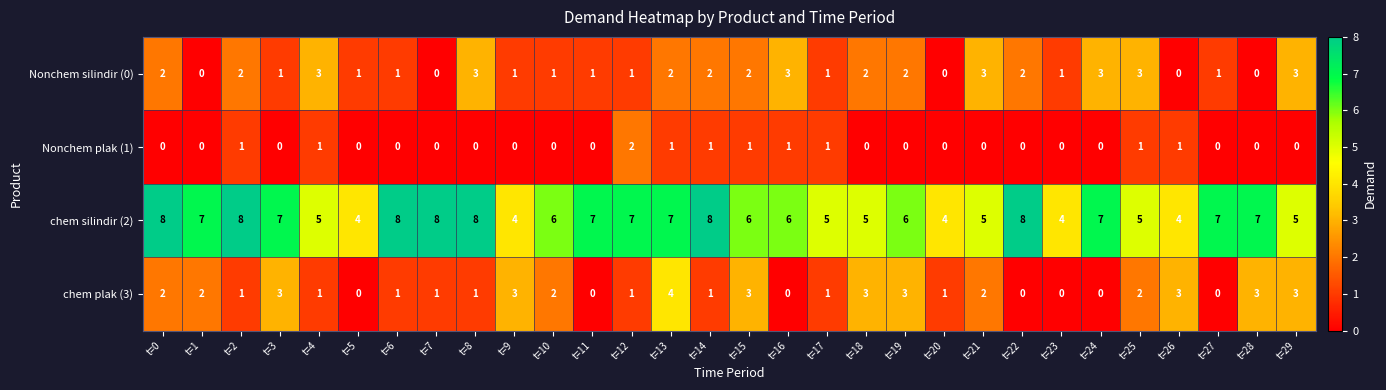

At which category is the sum across all series the highest?

t=13